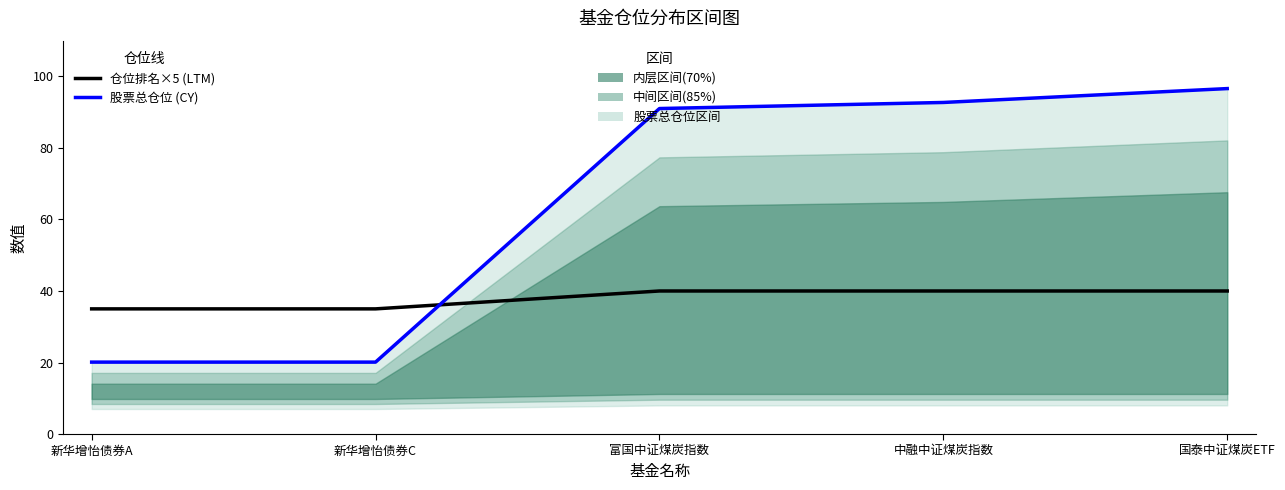

True or false: 仓位排名×5 (LTM) has more than 2 points higher than both neighbors.

False